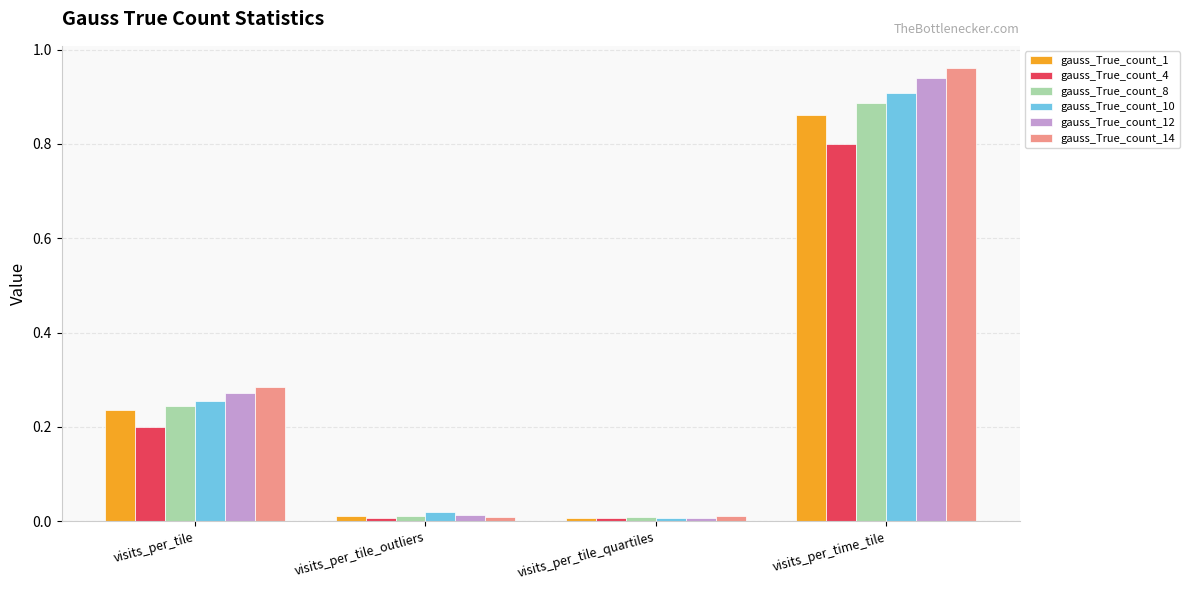

What is the label of the 1st bar from the right?

visits_per_time_tile